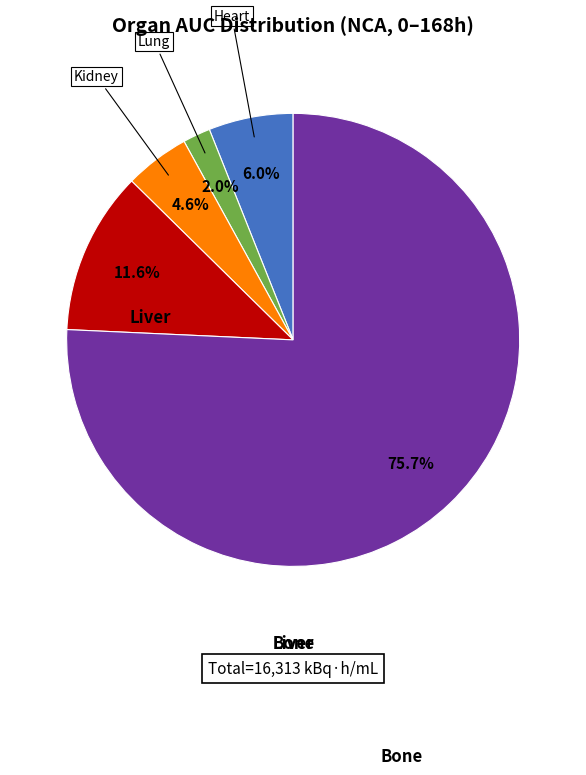

Count the number of slices in the pie.

5